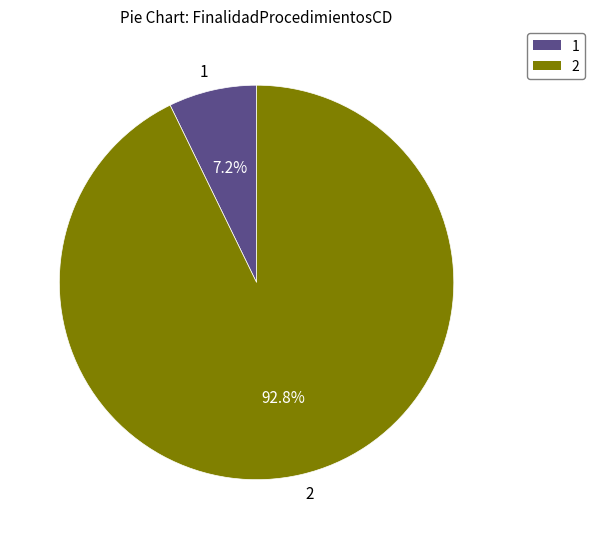

Which has a higher value, 2 or 1?

2